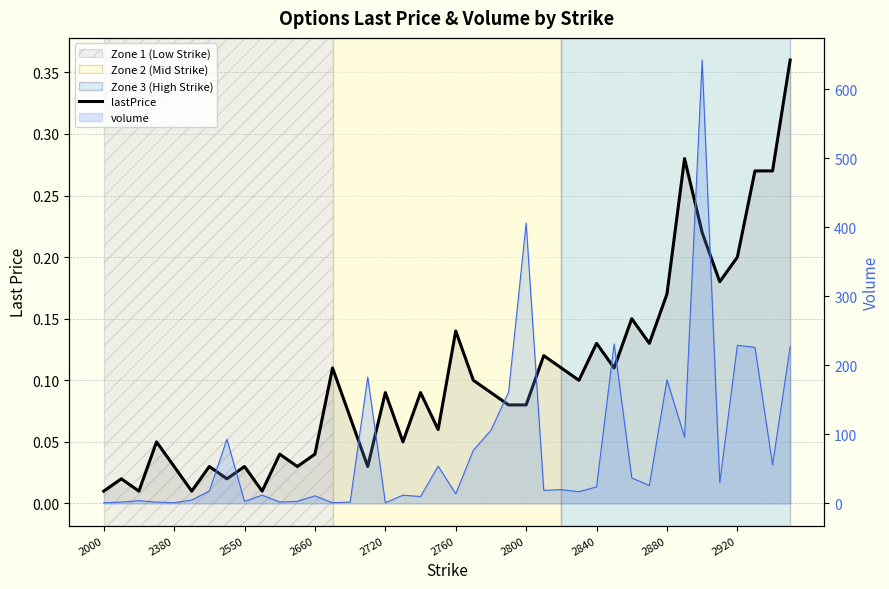

Read the value at 13.

0.1